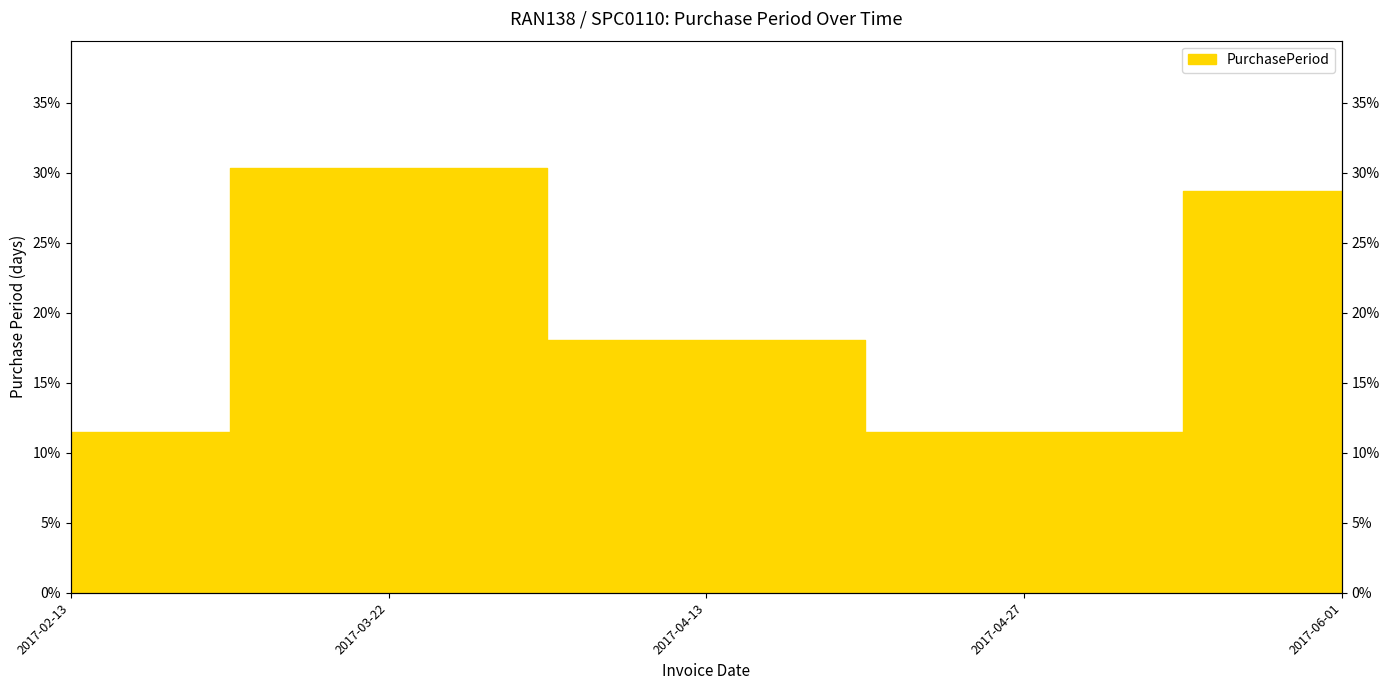

List the labels in order of value, smallest first.

2017-02-13, 2017-04-27, 2017-04-13, 2017-06-01, 2017-03-22